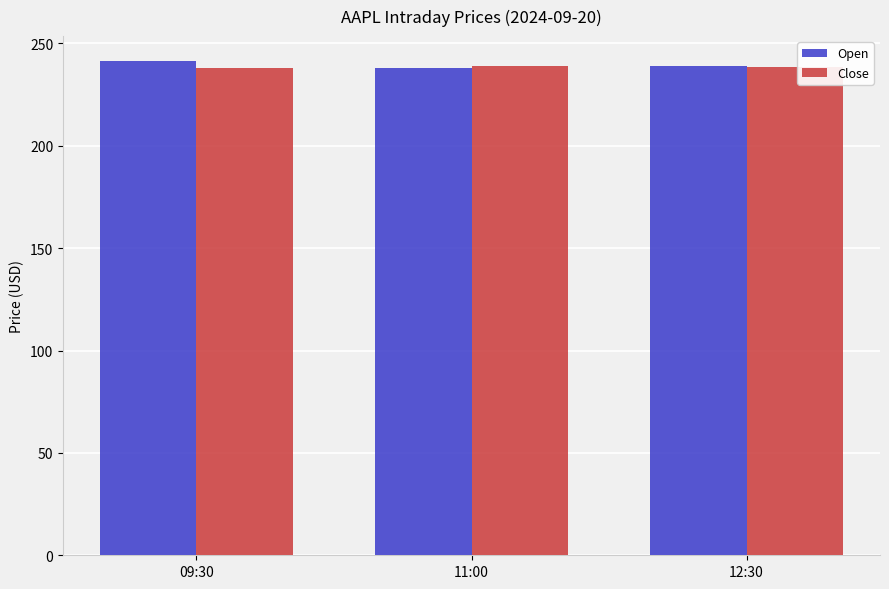

Is it true that Open equals 238.0 at 11:00?

True